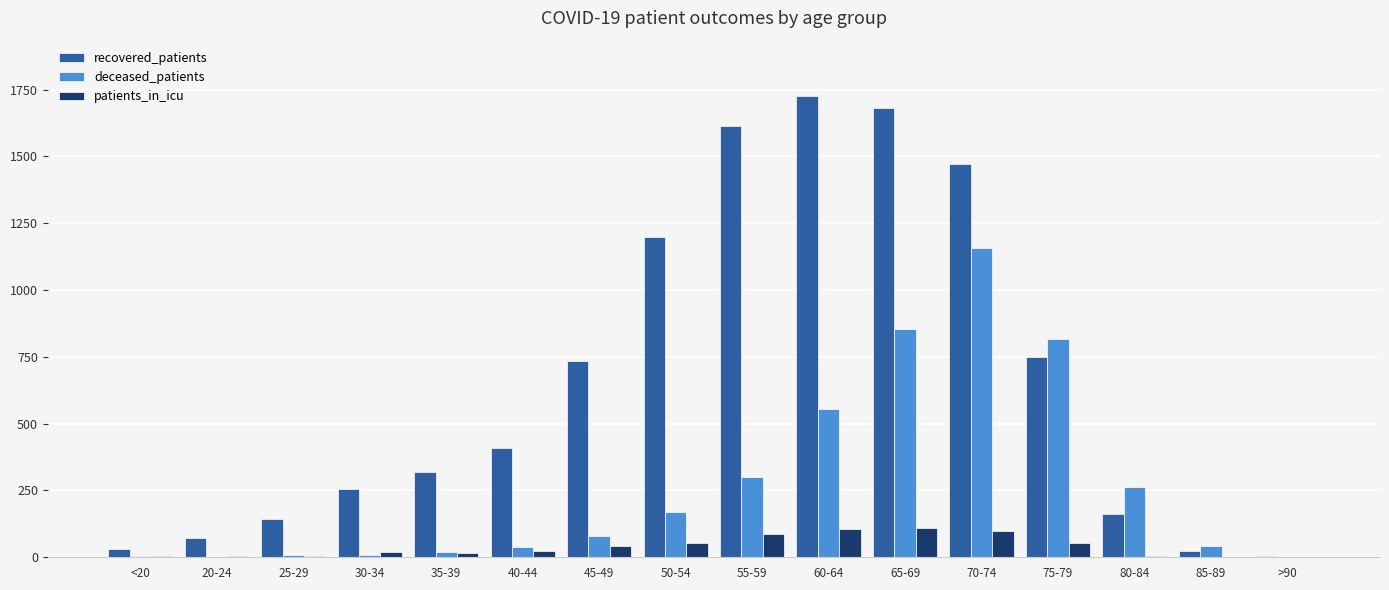

True or false: recovered_patients has a value of 679 at 65-69.

False